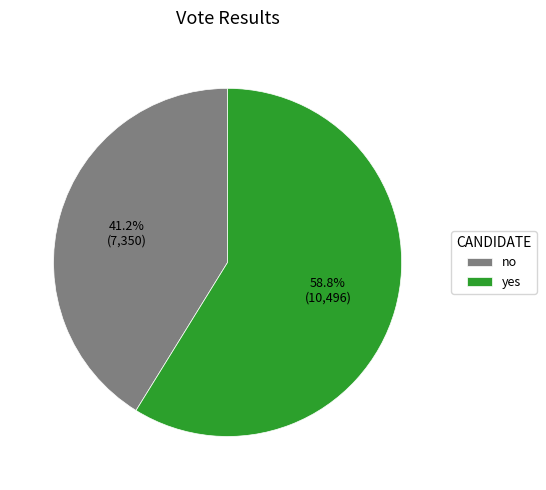

How many slices are in this pie chart?

2